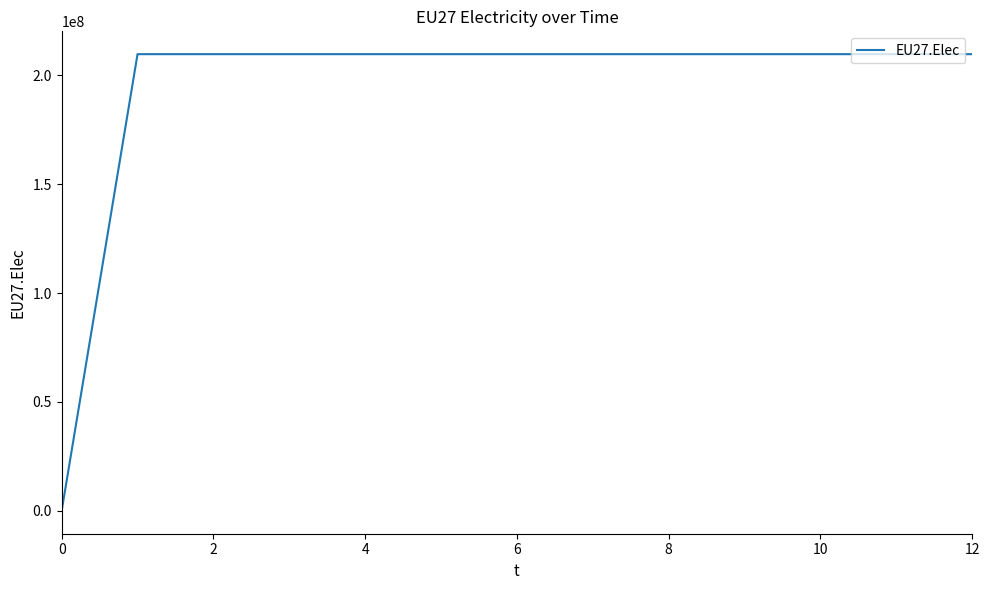

Is this an area chart (filled region under the line)?

No